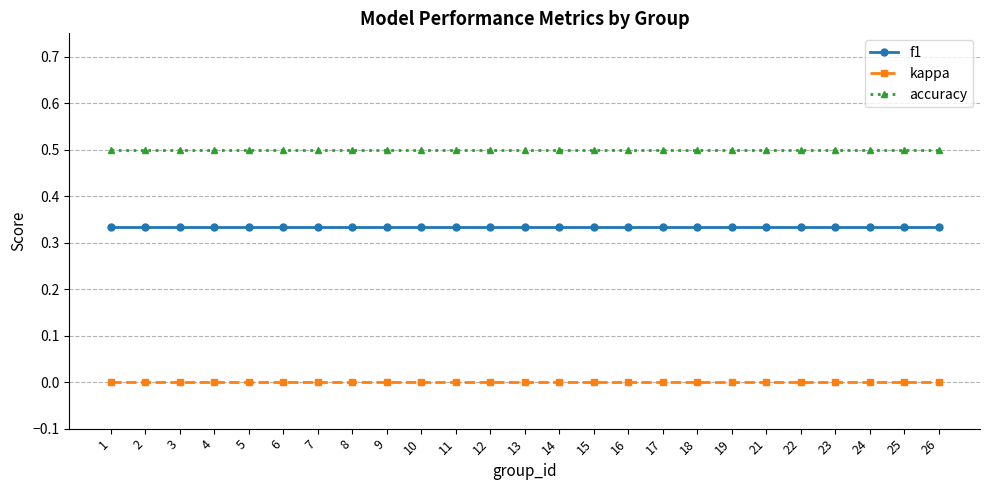

Does the chart have visible grid lines?

Yes